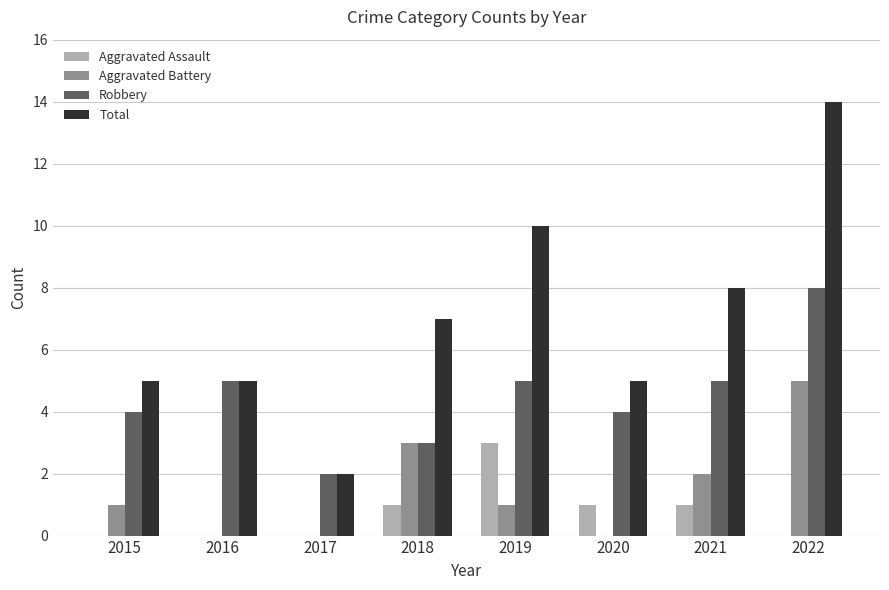

What is the average value of the Total series?

7